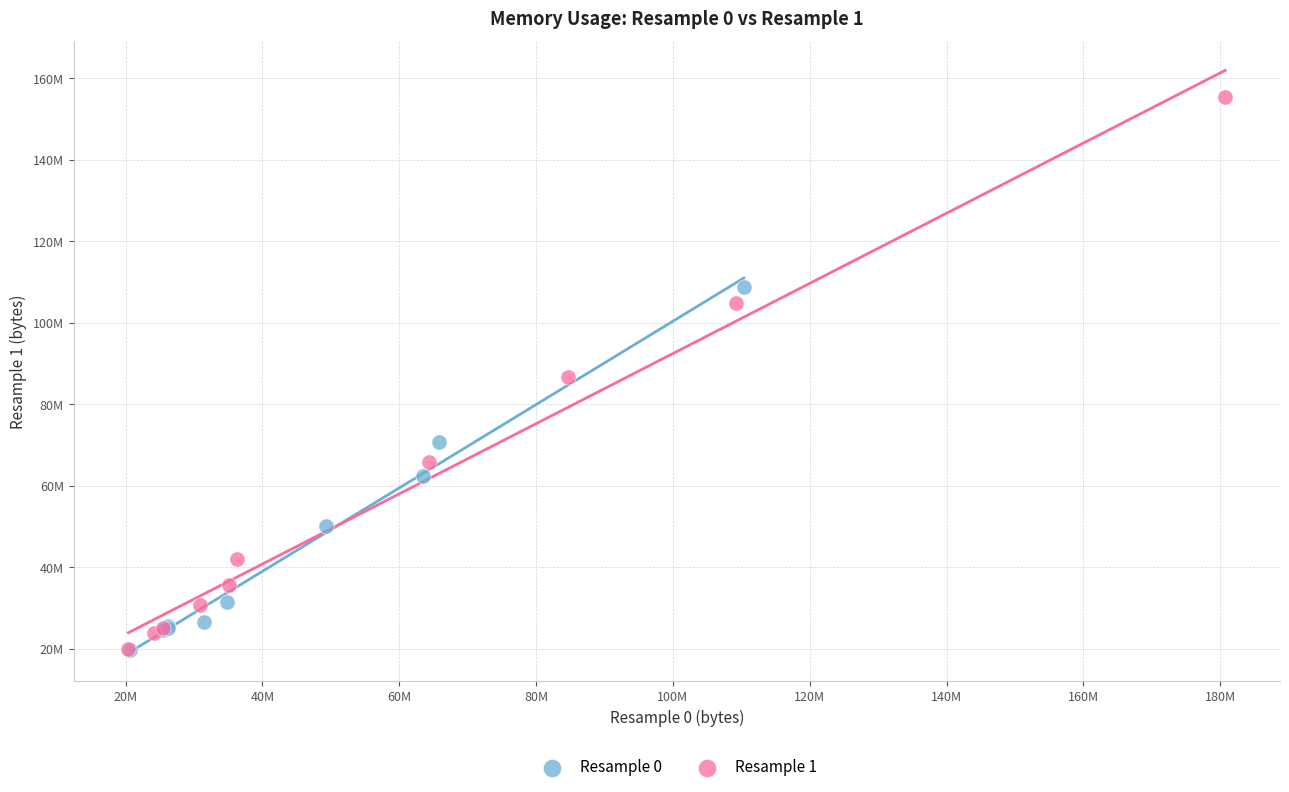

Which series has the widest spread of Y values?

Resample 1